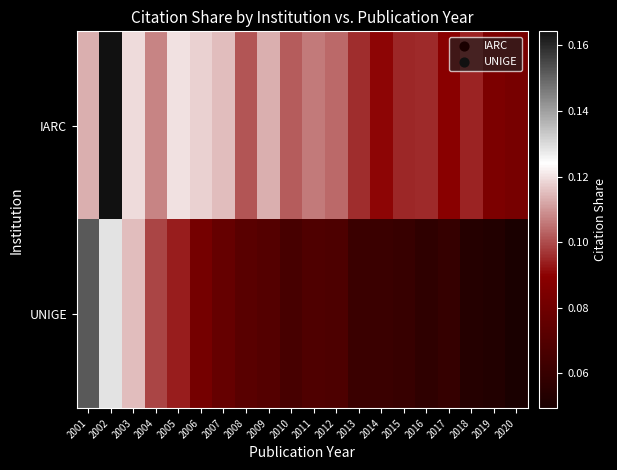

List the series in order of their overall mean, lowest first.

UNIGE, IARC